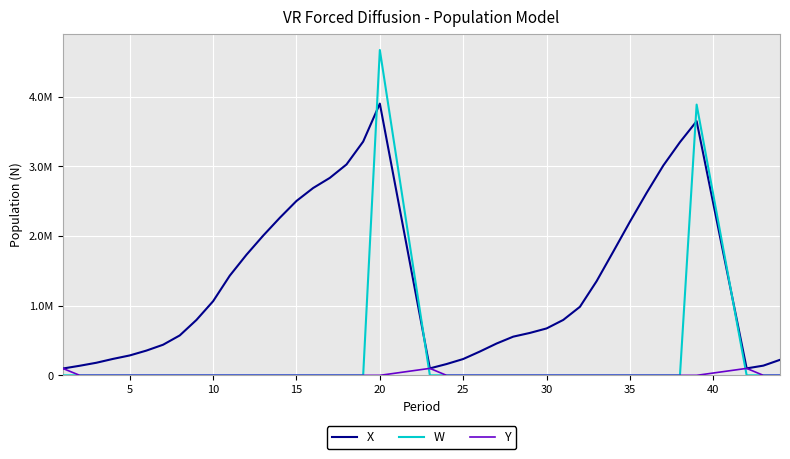

What are all the series names shown in the legend?

X, W, Y